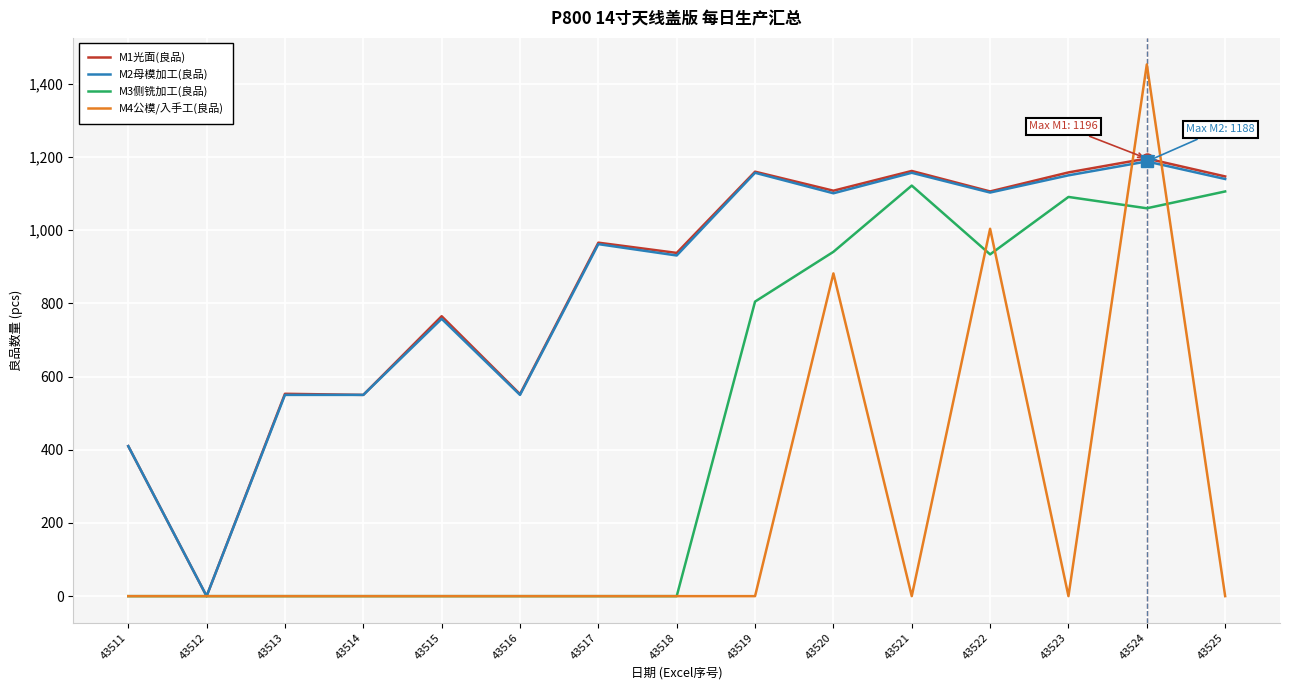

Which category has the highest value across all series?

43524